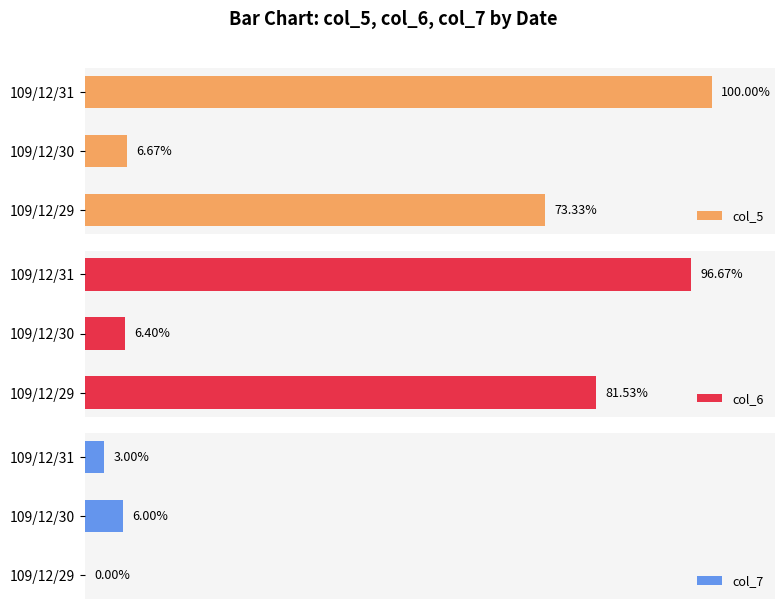

Rank the categories by col_5 value from lowest to highest.

109/12/30, 109/12/29, 109/12/31